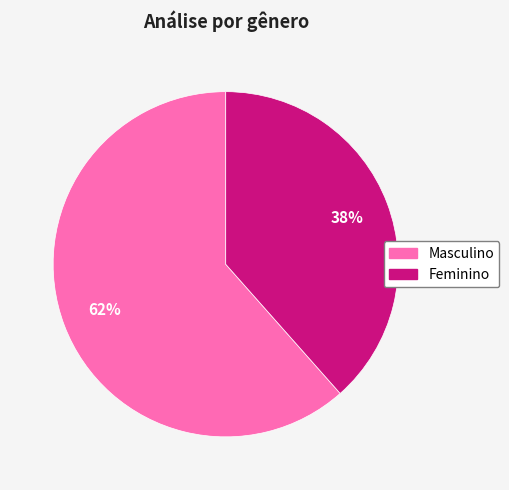

To the nearest percent, what is the combined percentage of Masculino and Feminino?

100%